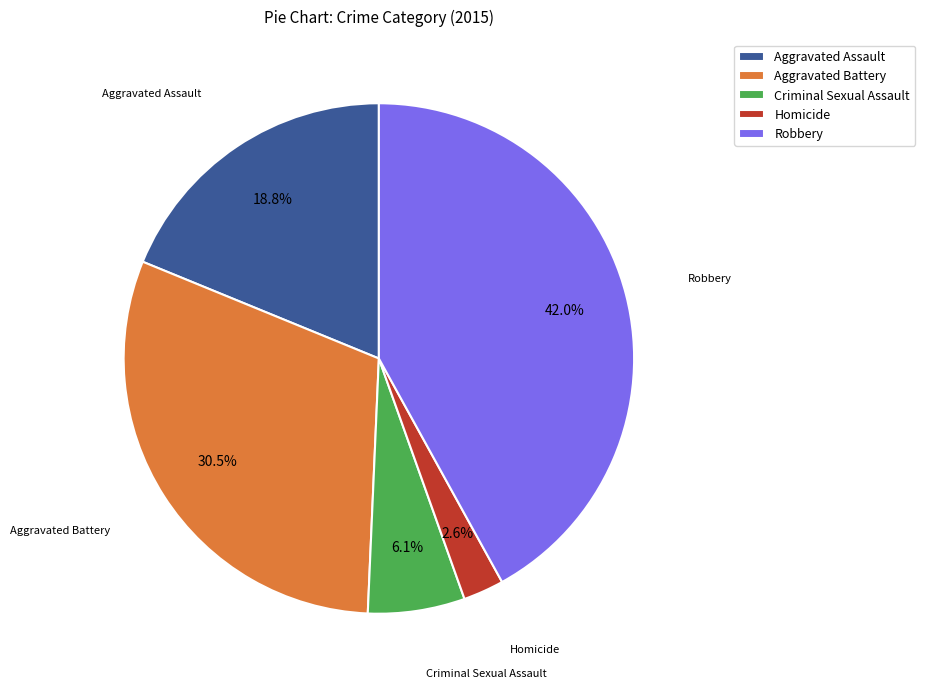

Which slice is the largest?

Robbery